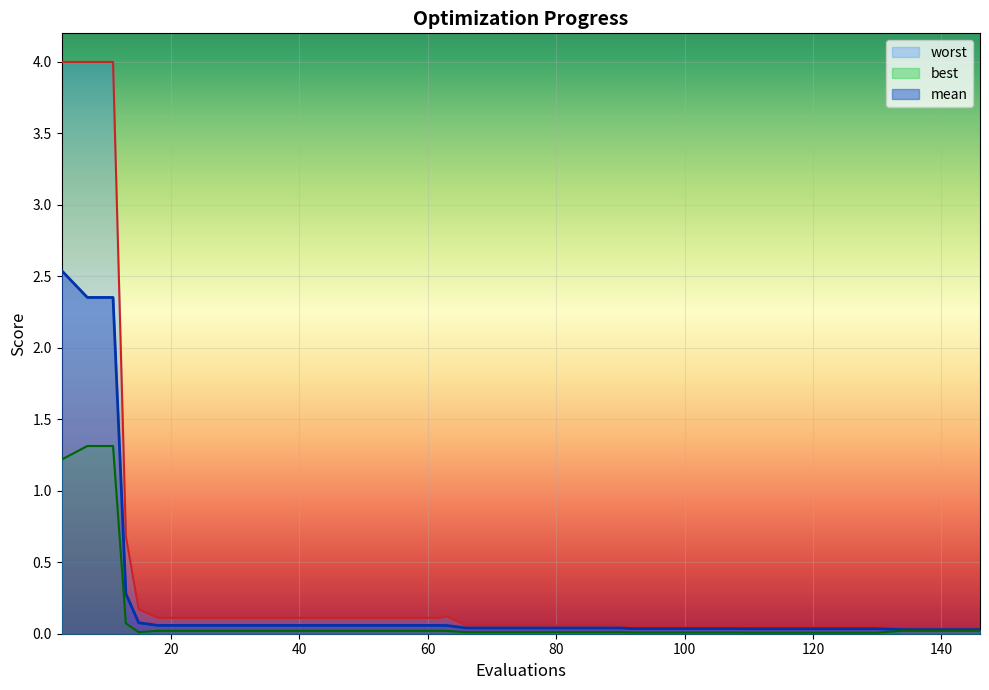

True or false: best and worst cross at least once.

False